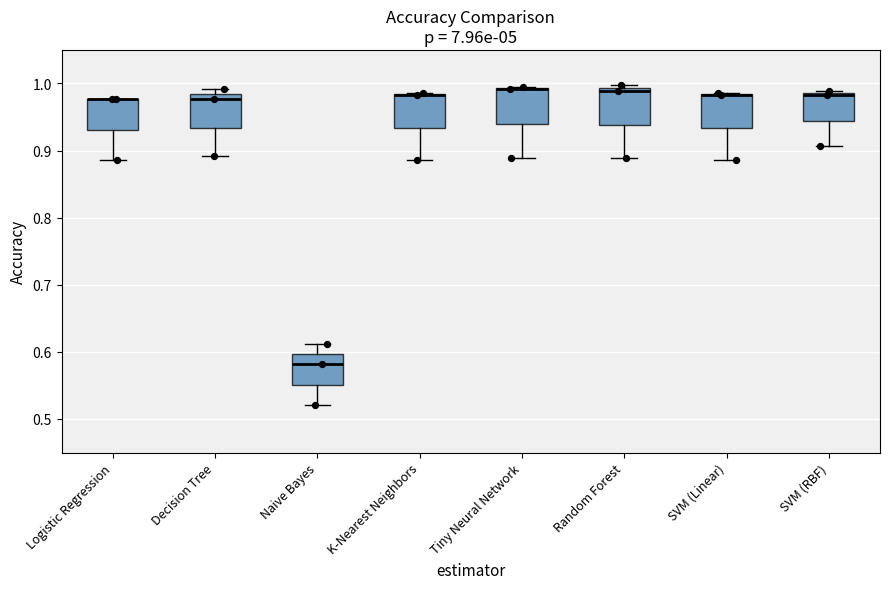

Reading left to right, read every box against the y-axis: the position of its median line, the range the box covers, and the ends of its whiskers. The values are not printed on the chart, so give them approximately, as read against the axis.

Logistic Regression: median 0.98 (drawn on the box's upper edge), box 0.93 to 0.98, whiskers 0.89 to 0.98
Decision Tree: median 0.98 (just below the box's upper edge), box 0.93 to 0.98, whiskers 0.89 to 0.99
Naive Bayes: median 0.58, box 0.55 to 0.60, whiskers 0.52 to 0.61
K-Nearest Neighbors: median 0.98 (drawn on the box's upper edge), box 0.93 to 0.98, whiskers 0.89 to 0.99
Tiny Neural Network: median 0.99 (drawn on the box's upper edge), box 0.94 to 0.99, whiskers 0.89 to 0.99
Random Forest: median 0.99 (just below the box's upper edge), box 0.94 to 0.99, whiskers 0.89 to 1.00
SVM (Linear): median 0.98 (drawn on the box's upper edge), box 0.93 to 0.98, whiskers 0.89 to 0.99
SVM (RBF): median 0.98, box 0.94 to 0.99, whiskers 0.91 to 0.99